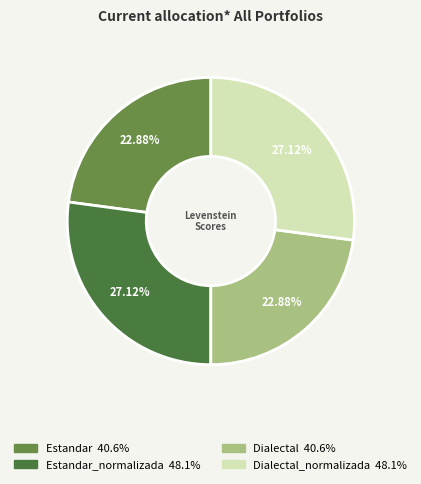

Which slice is the largest?

Estandar_normalizada